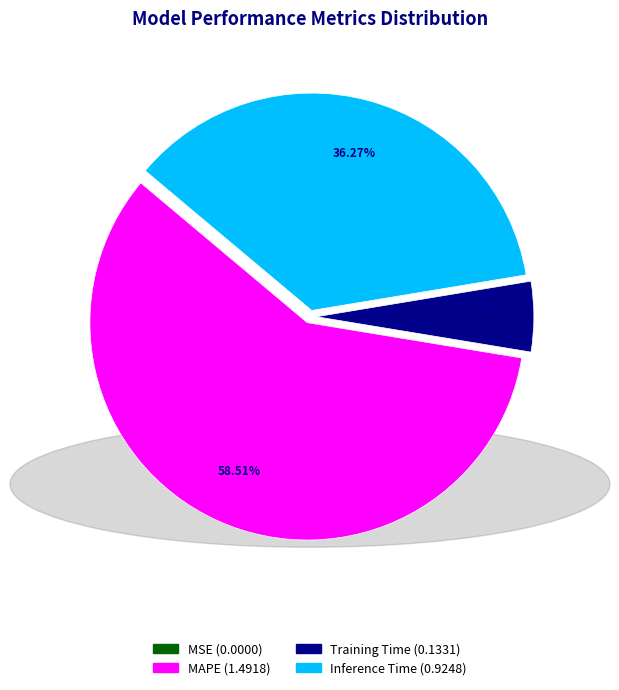

Is there any slice that represents more than half of the pie?

Yes